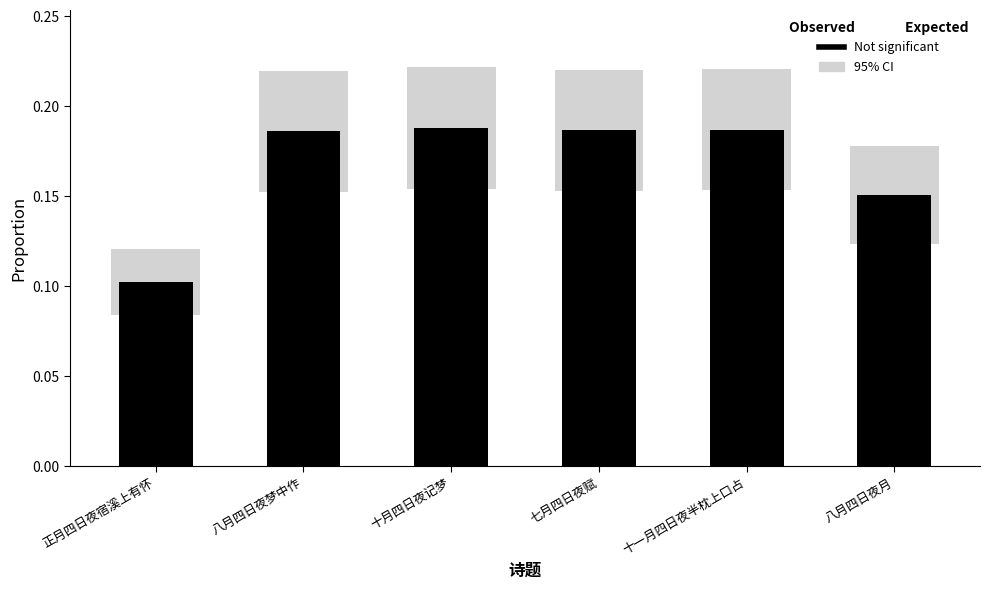

Between 八月四日夜梦中作 and 七月四日夜赋, which is larger?

七月四日夜赋